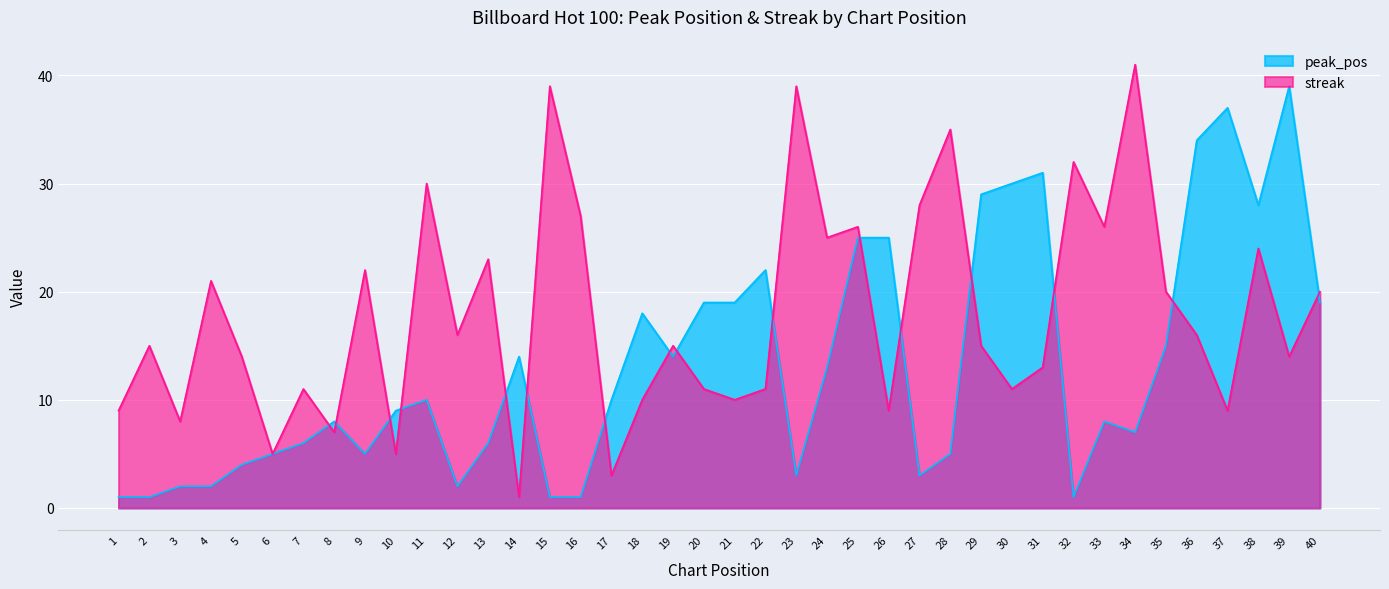

How many lines are shown in the chart?

2